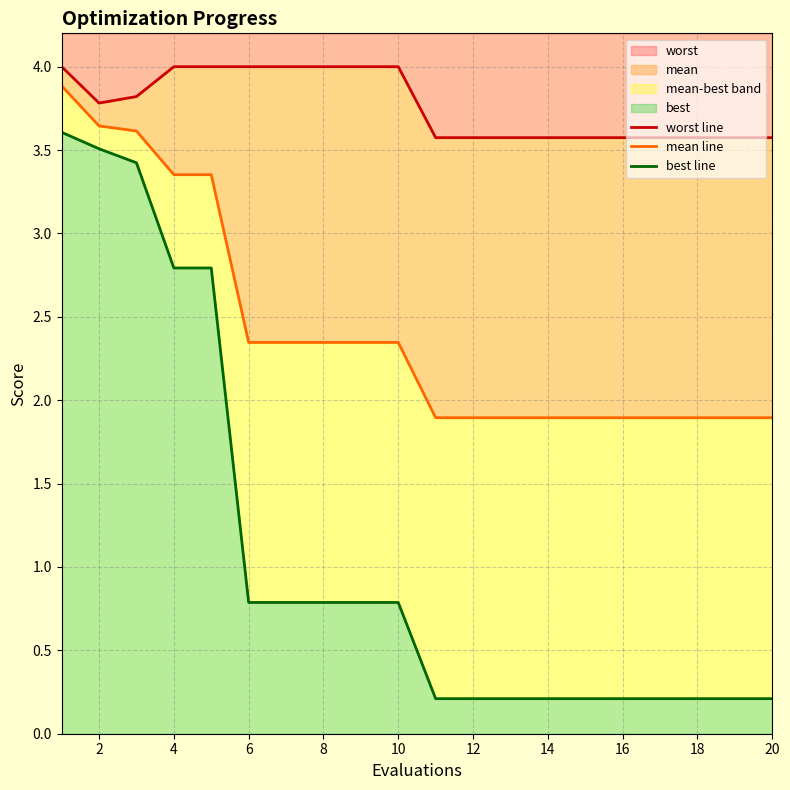

What is the highest value of the worst series?

4.0